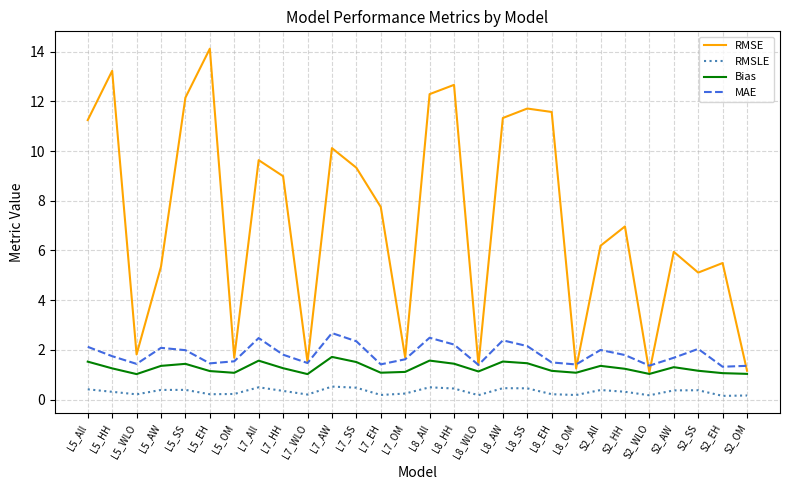

What is the total value across all series at L5_HH?

16.5